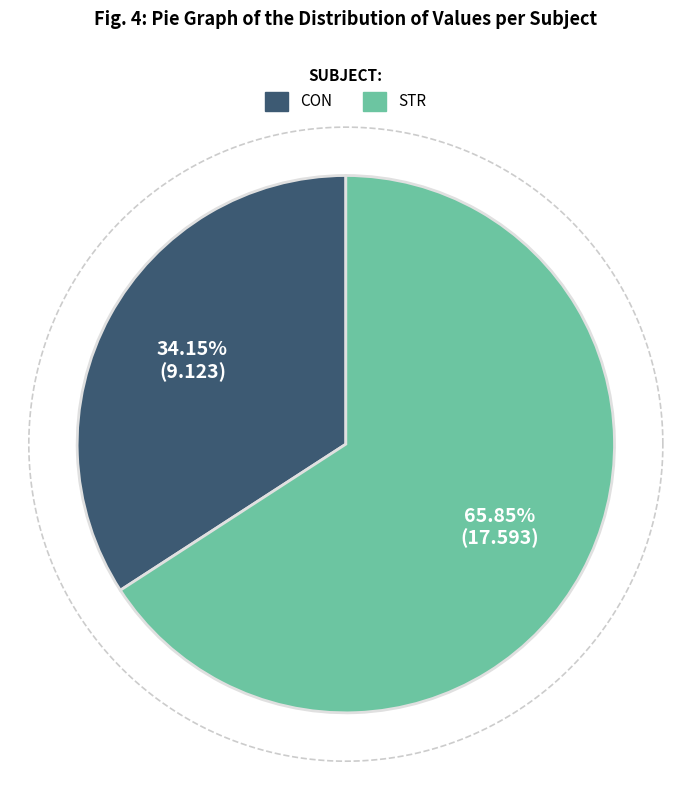

To the nearest percent, what is the combined percentage of STR and CON?

100%